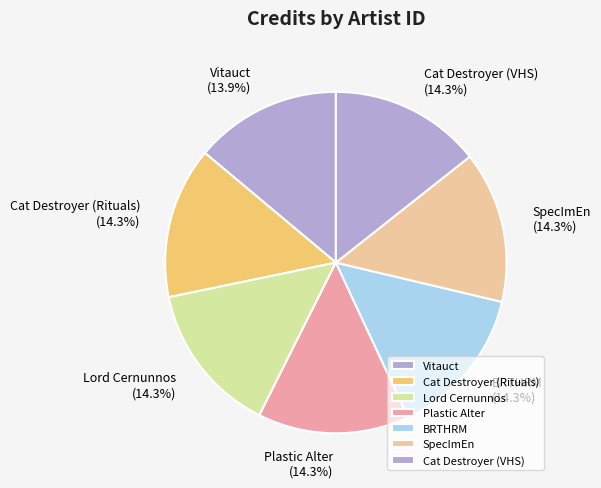

Is the sum of Plastic Alter and Cat Destroyer (VHS) greater than half?

No